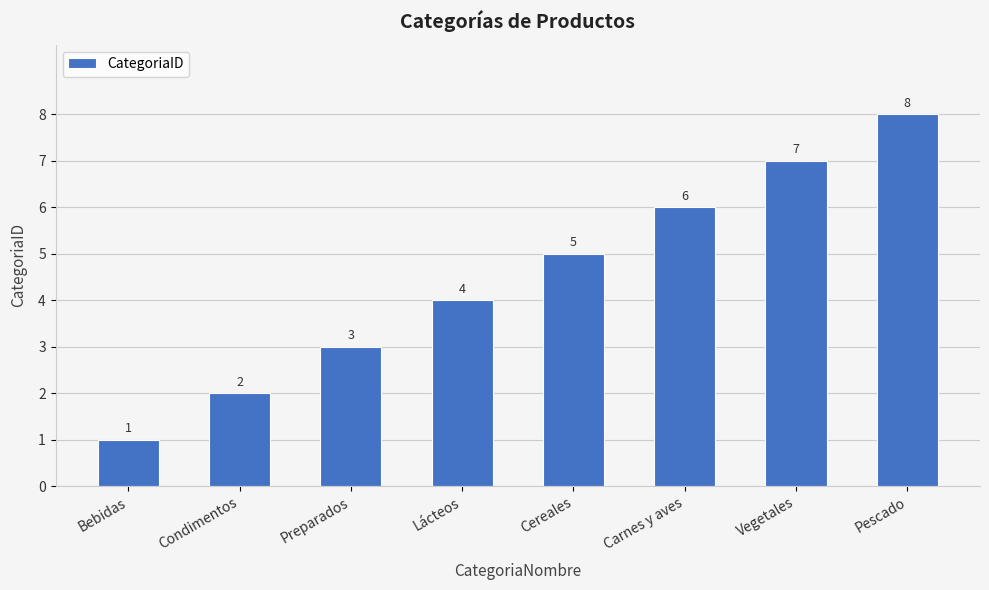

What is the approximate value at Condimentos?

2